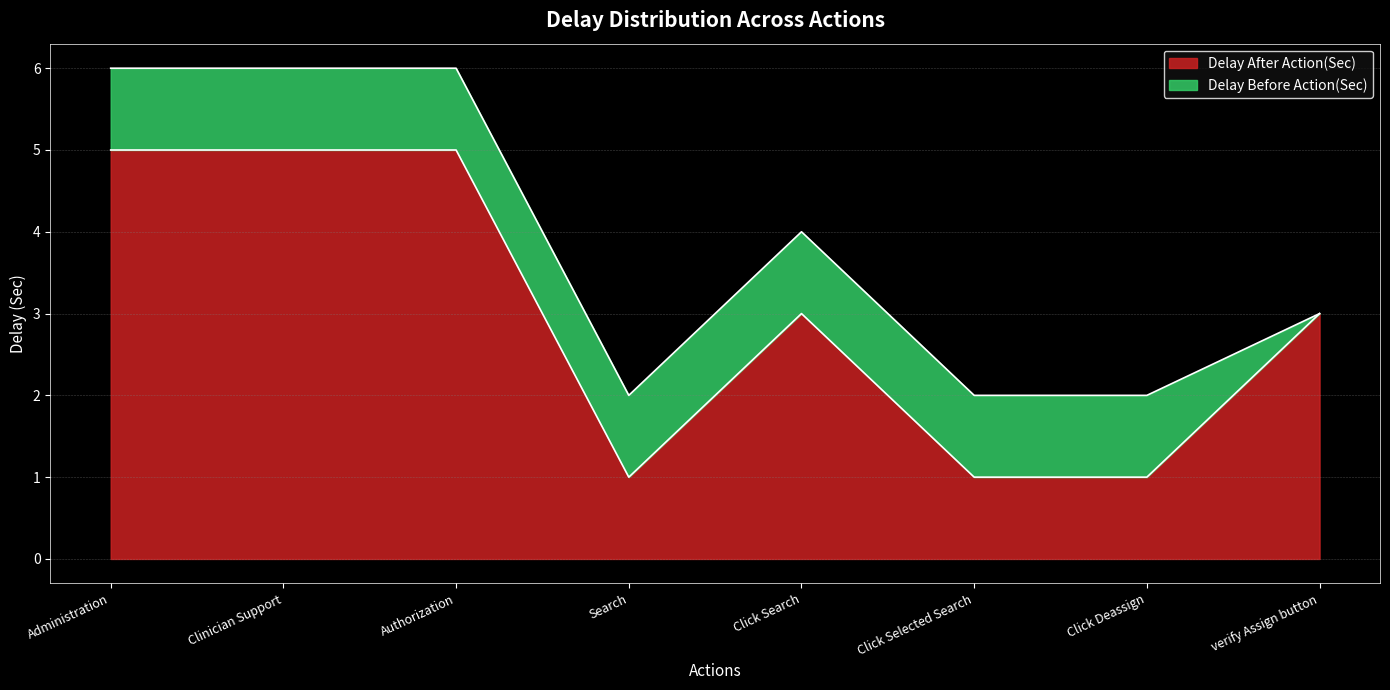

How many interior local valleys (lower than both neighbors) does the data have?

1